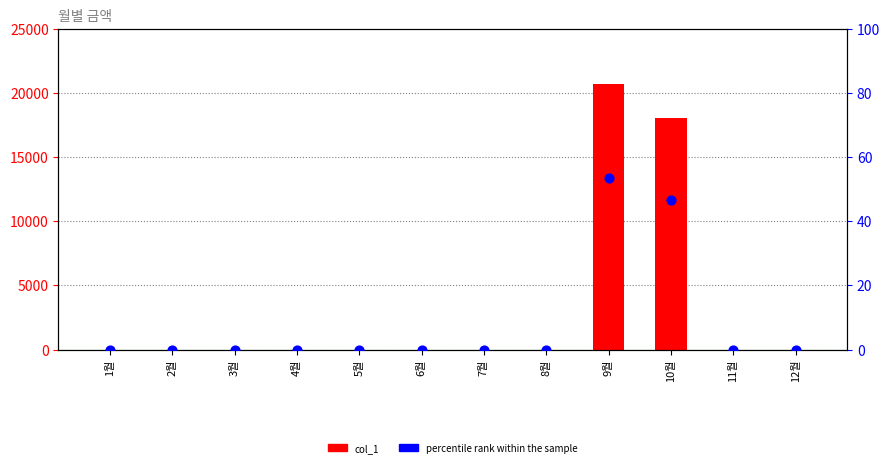

Which series contains the highest Y value?

col_1